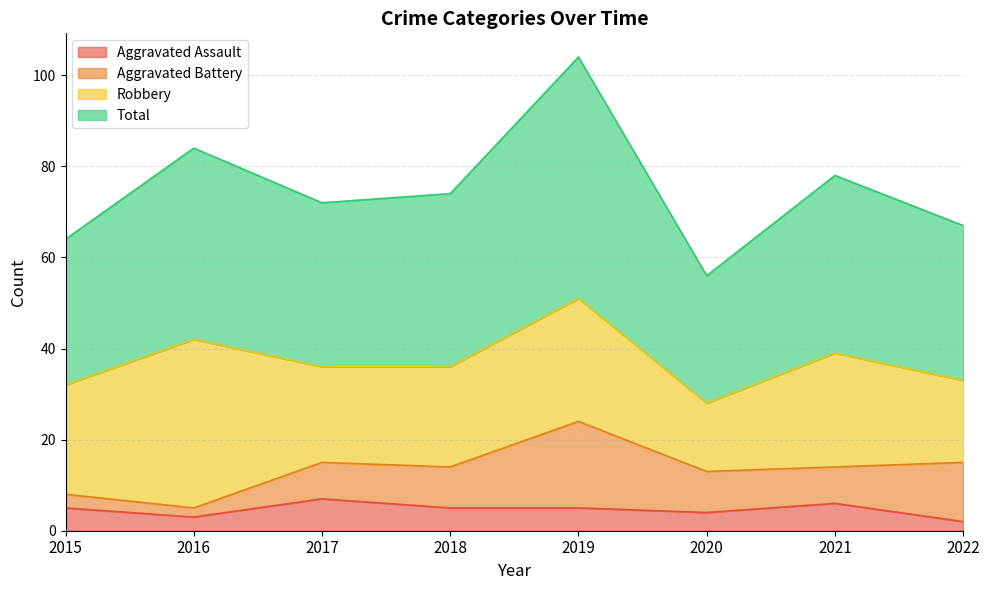

How many lines are shown in the chart?

4